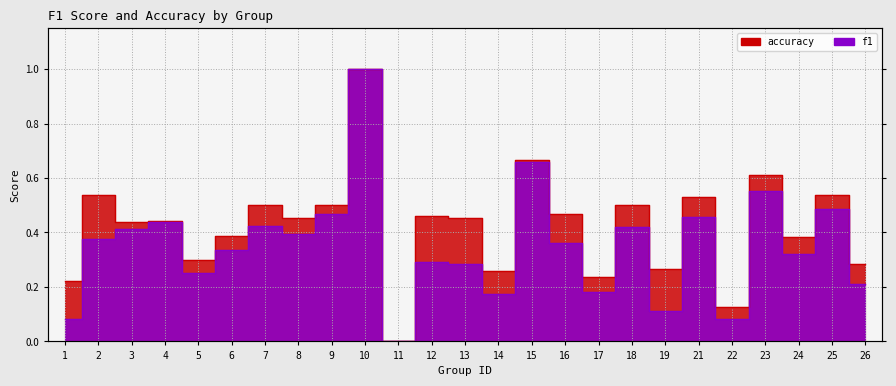

Which series has the widest spread of values?

f1